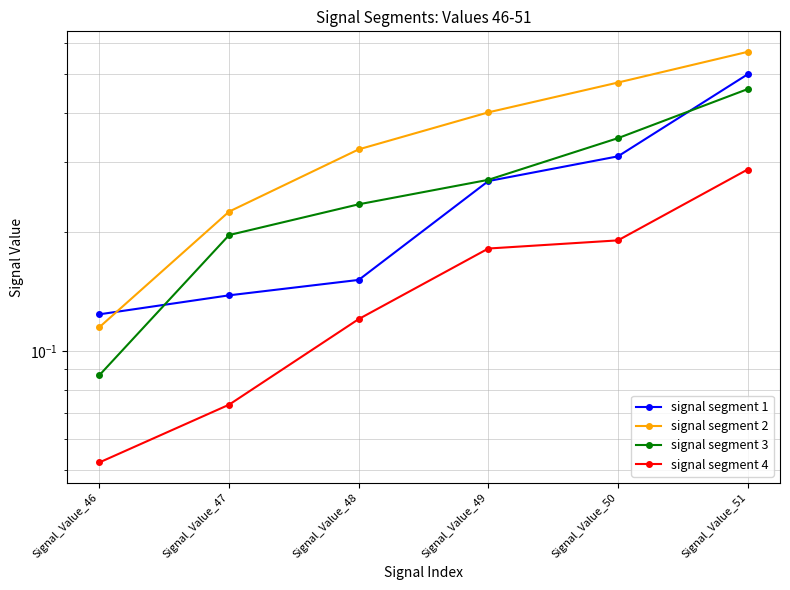

Is the value of signal segment 2 at Signal_Value_48 greater than the value of signal segment 3 at Signal_Value_48?

Yes